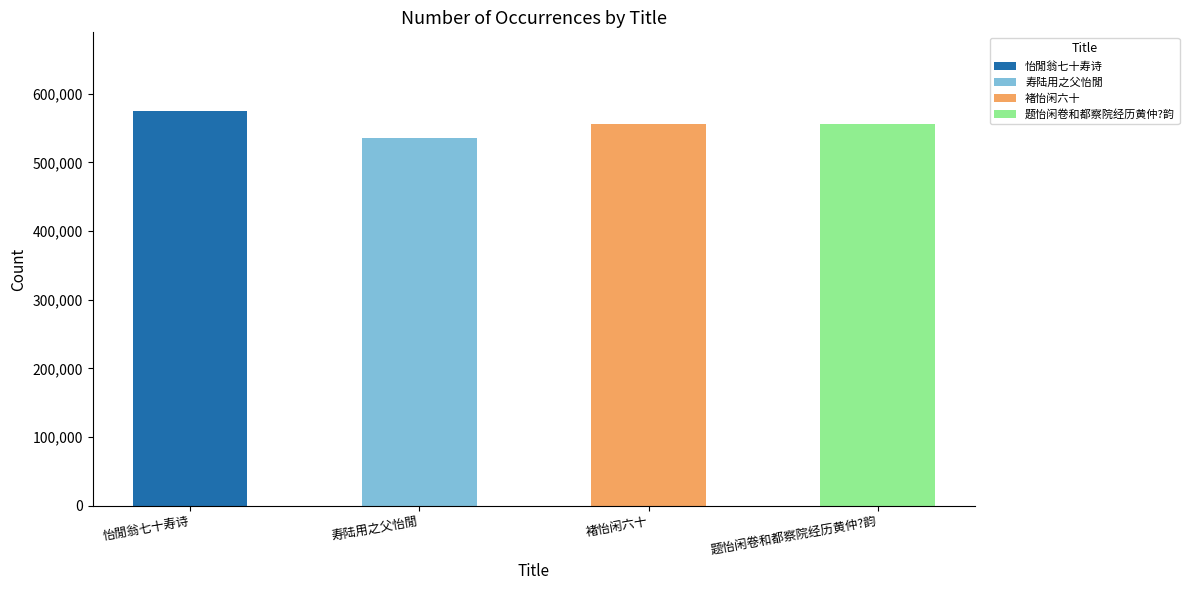

What is the sum of all 怡閒翁七十寿诗 values?

574504